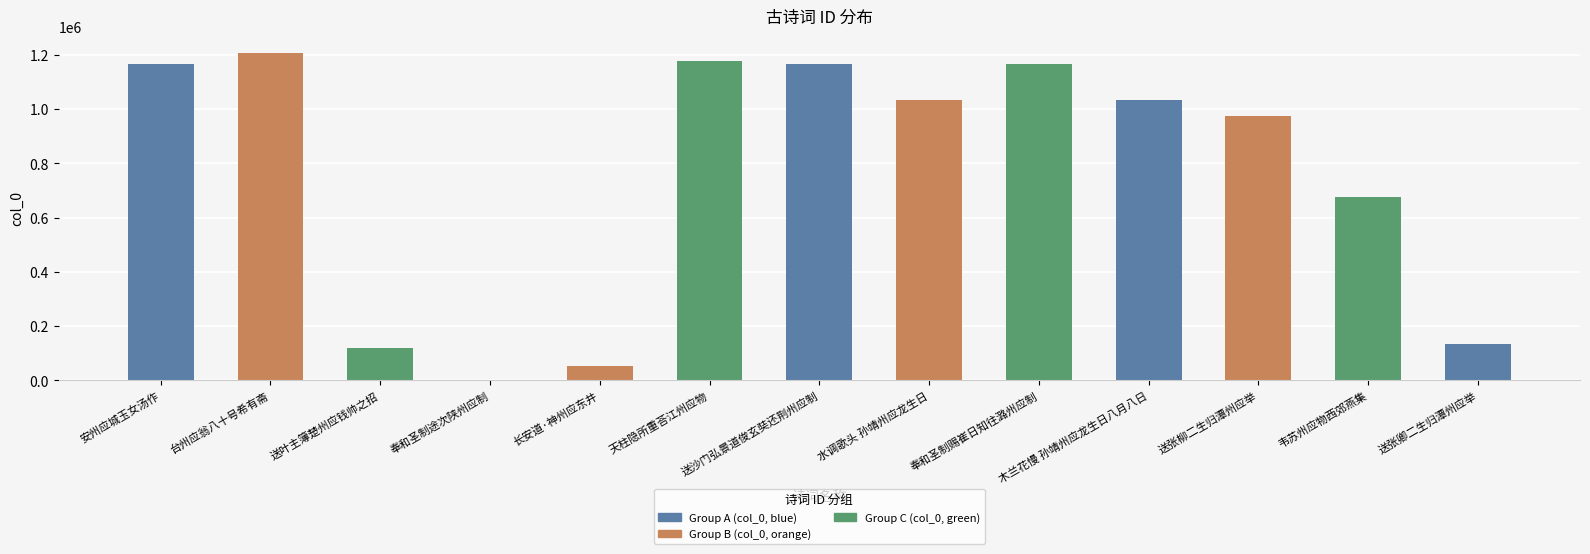

Which category has the highest value across all series?

台州应翁八十号希有斋